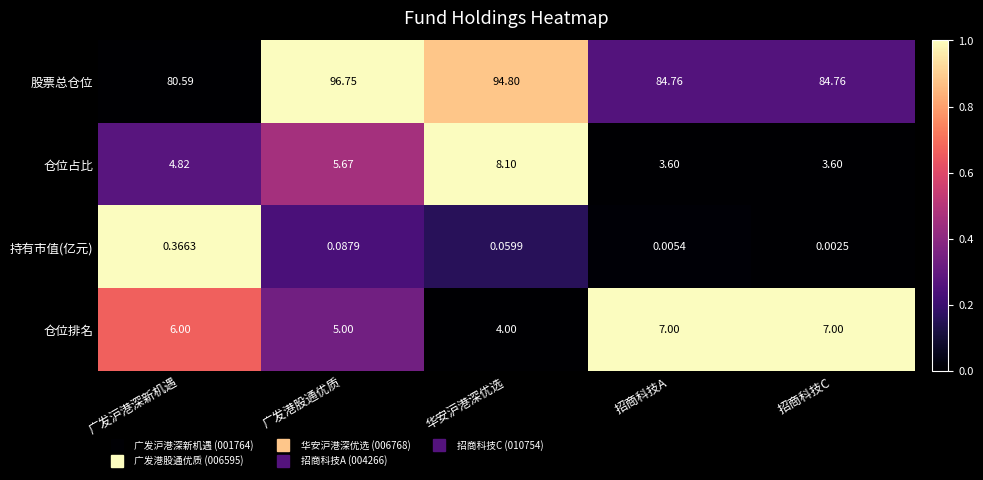

At which label is 持有市值(亿元) closest to 0?

招商科技C